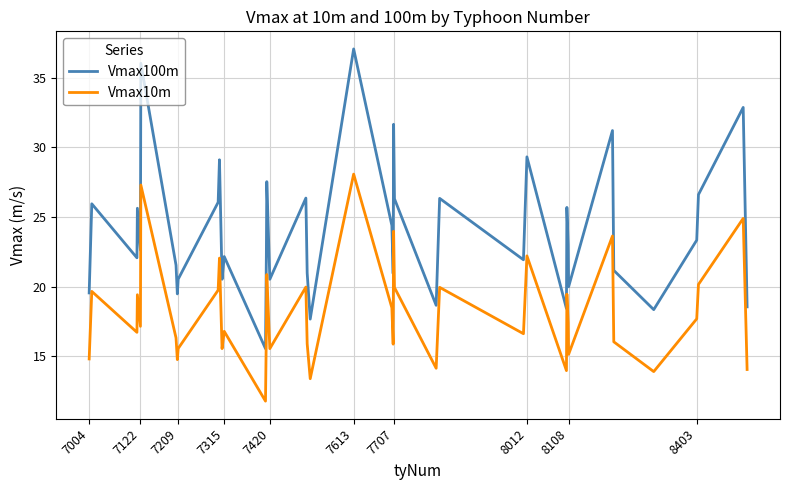

True or false: Vmax10m and Vmax100m cross at least once.

False